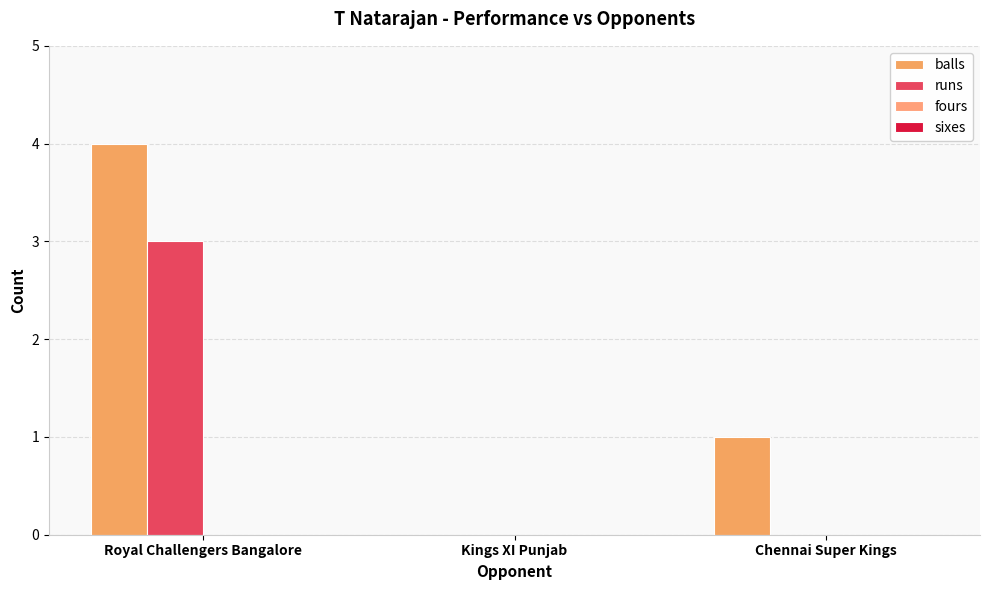

The value of runs at Royal Challengers Bangalore is 1. True or false?

False